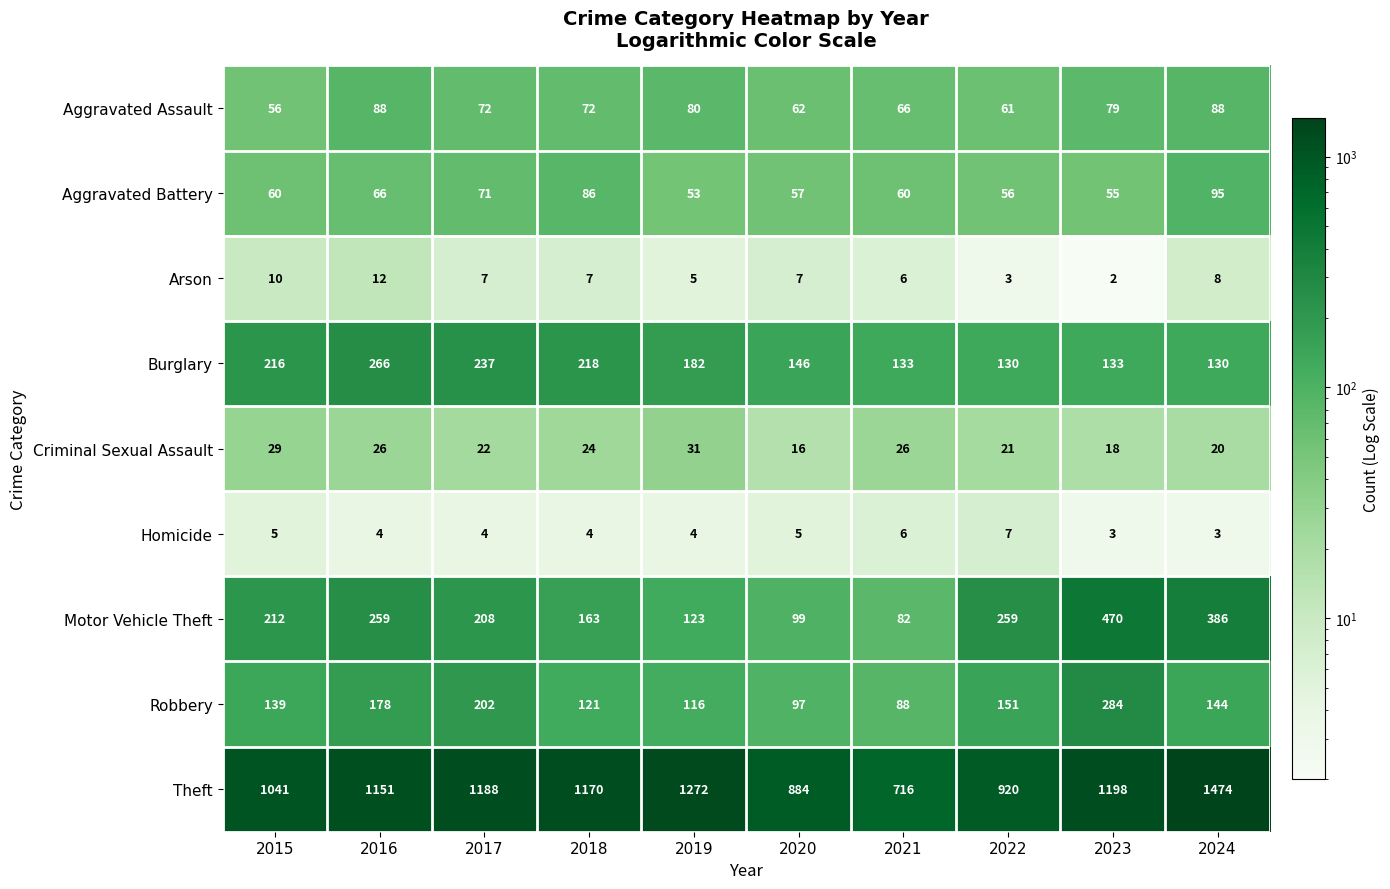

The value of Robbery at 2020 is 46. True or false?

False